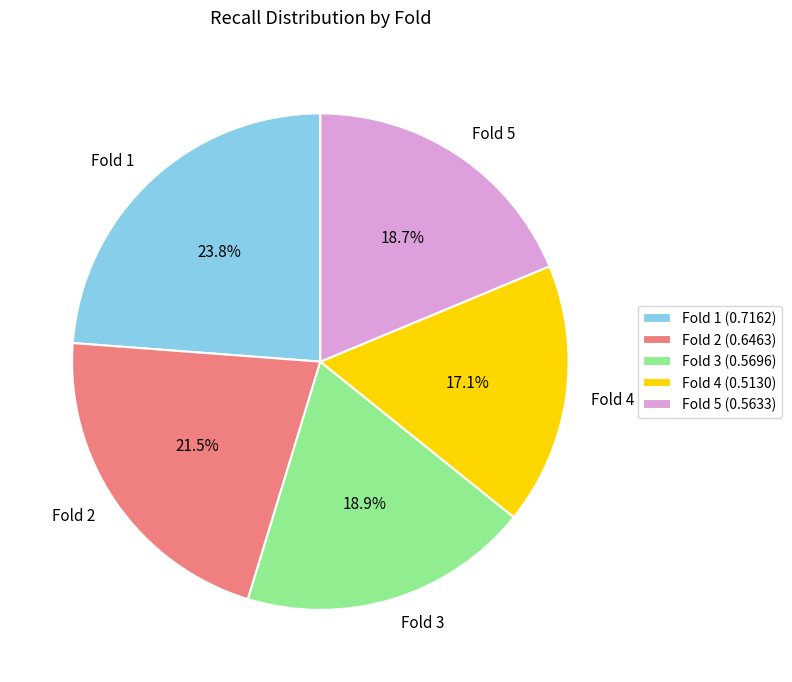

What is the smallest slice in the pie chart?

Fold 4